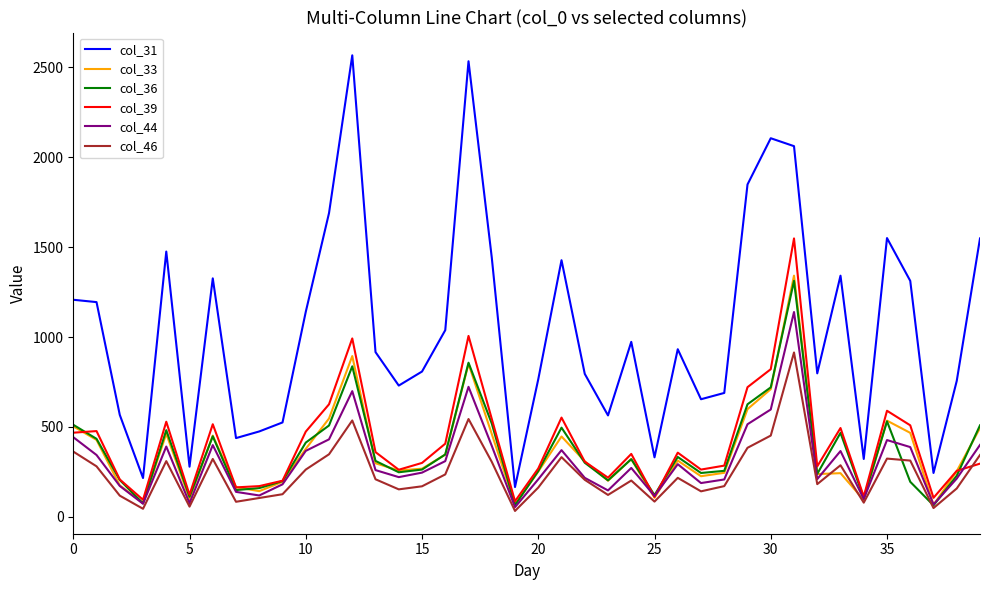

What is the maximum value shown in the chart?

2566